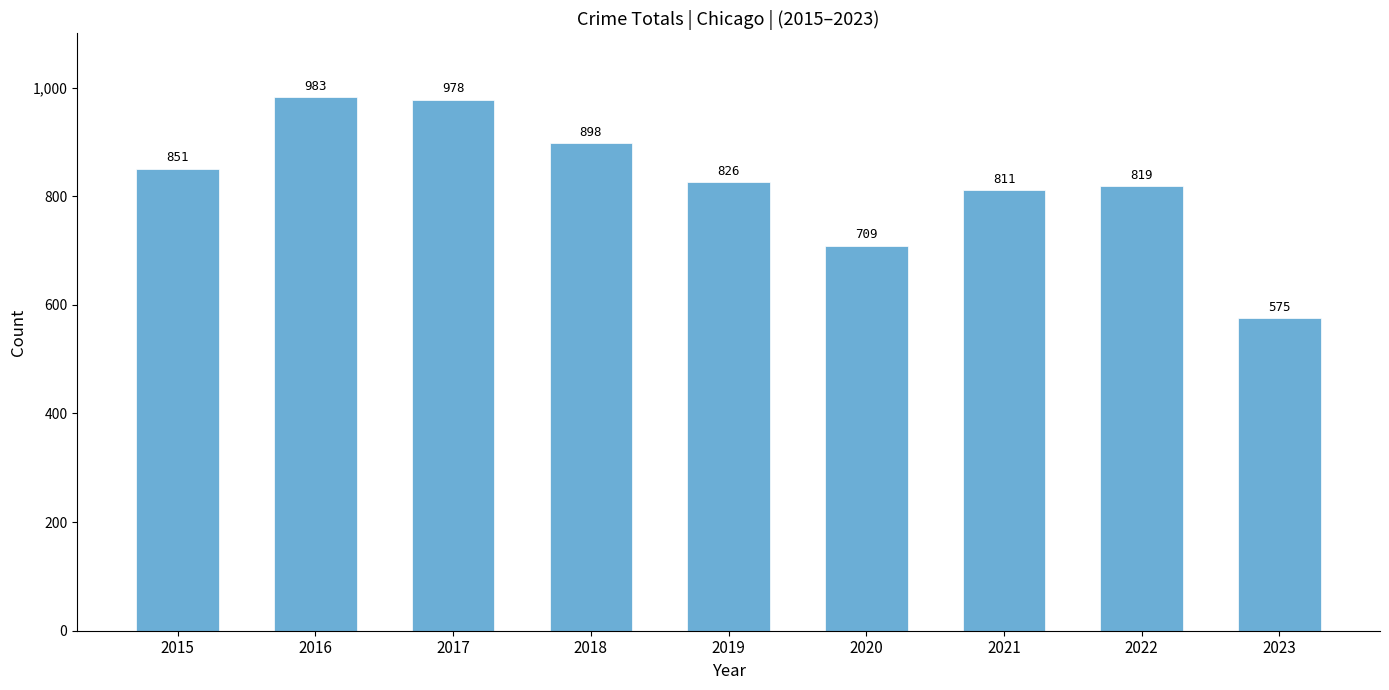

The chart shows a value of 569 at 2016. True or false?

False